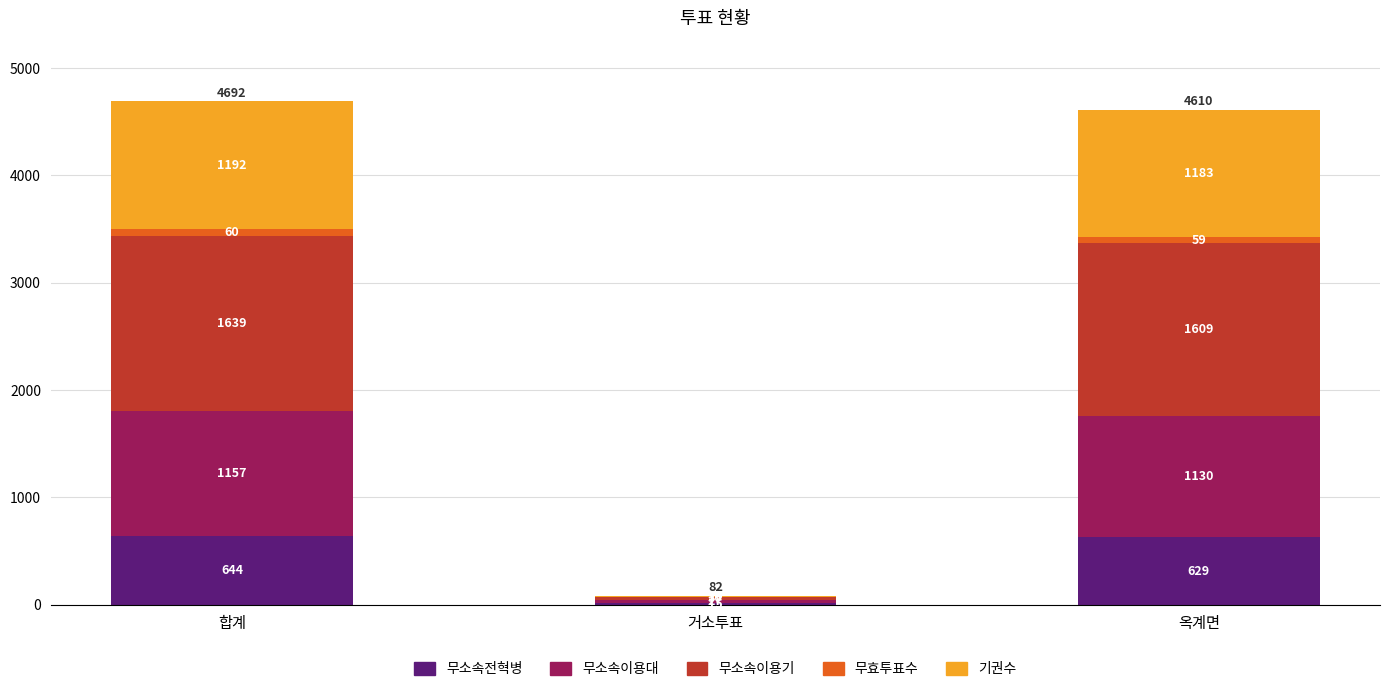

What is the maximum value for 무소속전혁병?

644